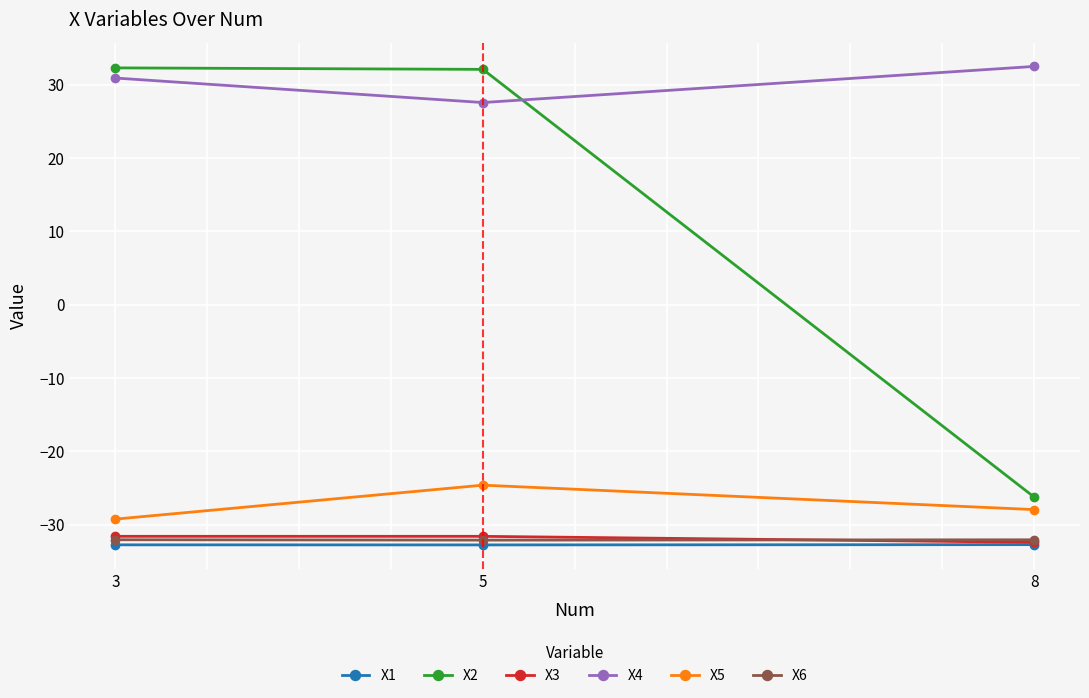

What is the value of the X4 point at the 3rd from the left?

32.5